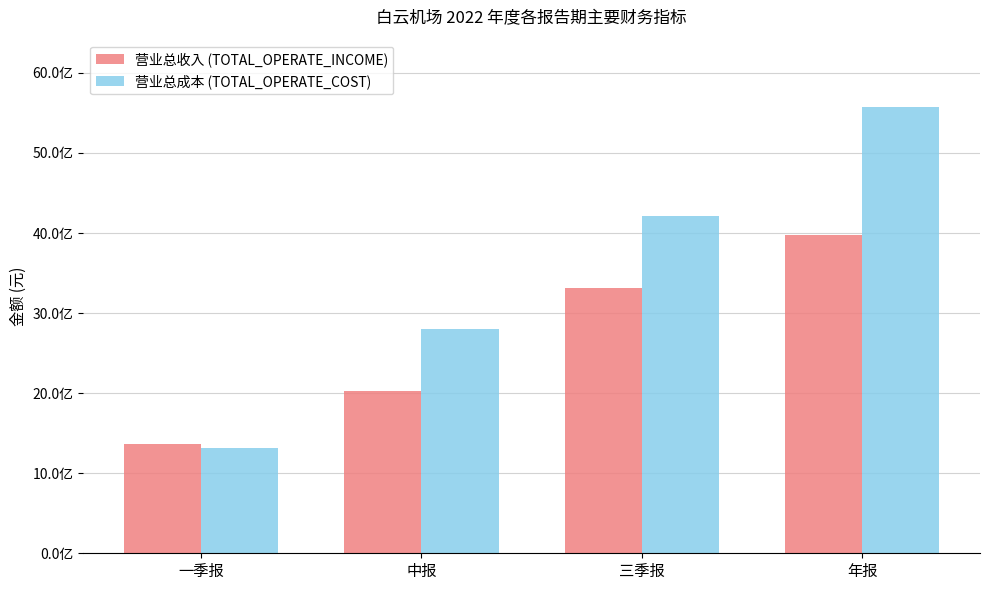

What is the greatest value displayed?

5578197809.5